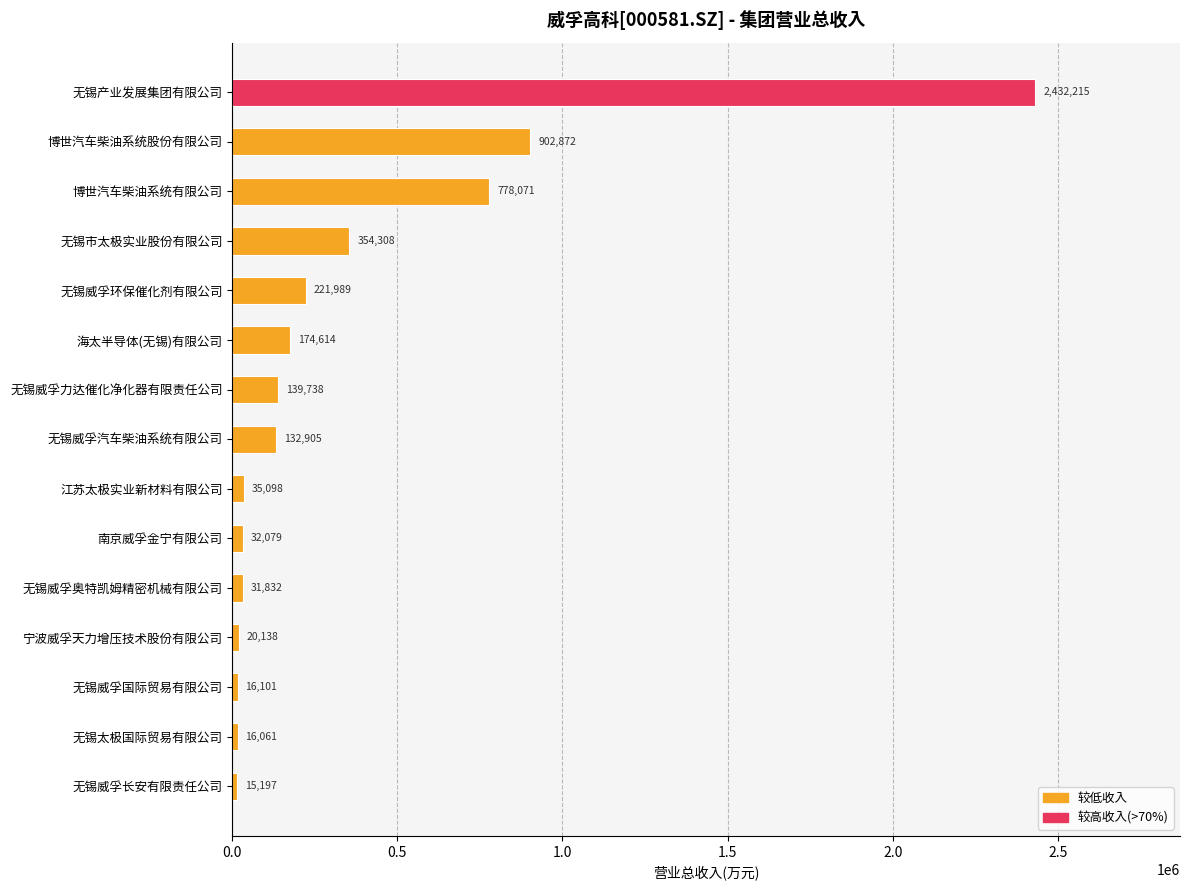

How many categories are shown in the chart?

15